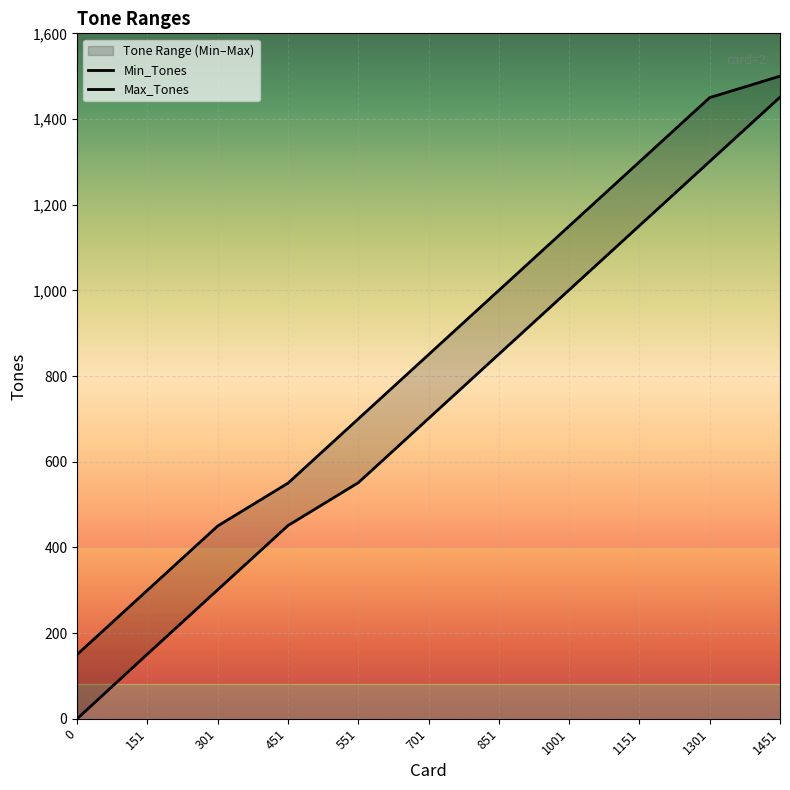

True or false: Max_Tones has more than 0 interior local peaks.

False